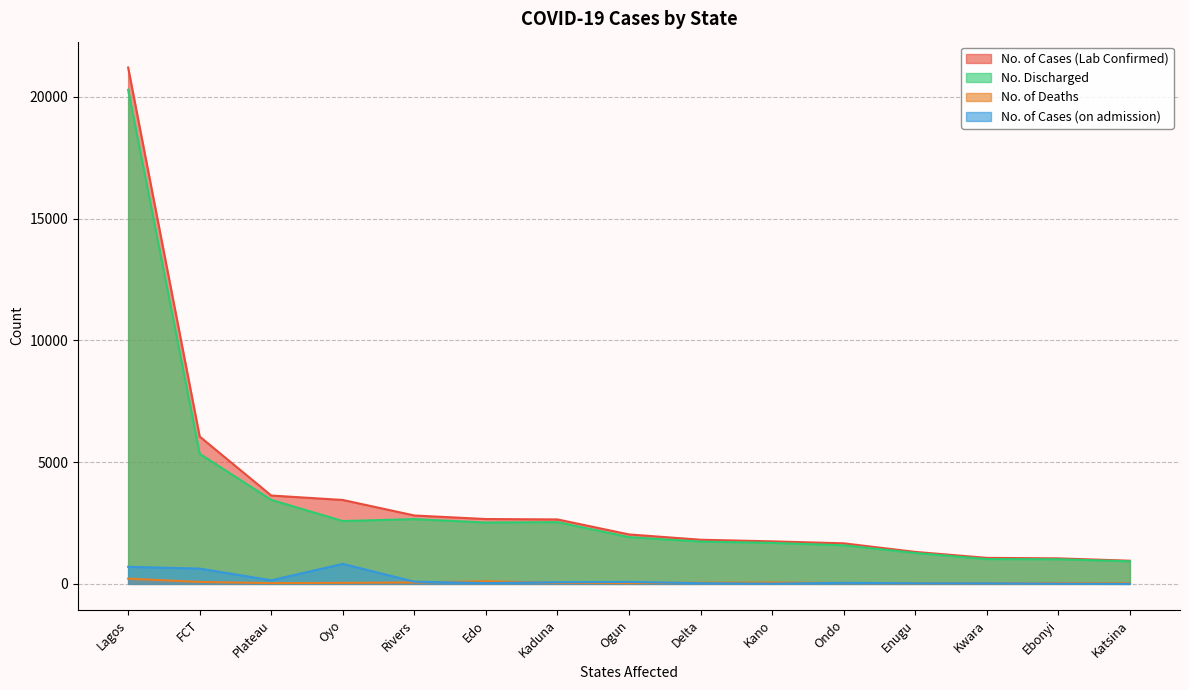

True or false: No. of Cases (on admission) and No. of Cases (Lab Confirmed) cross at least once.

False